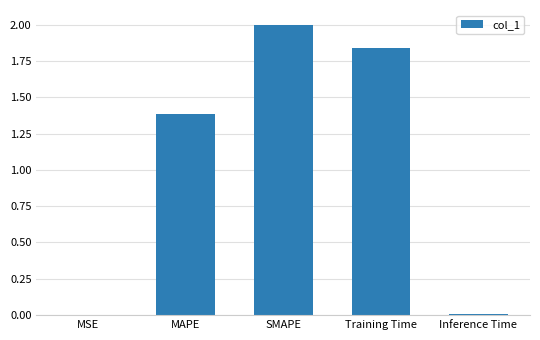

What is the change in value from MSE to SMAPE?

+2.0